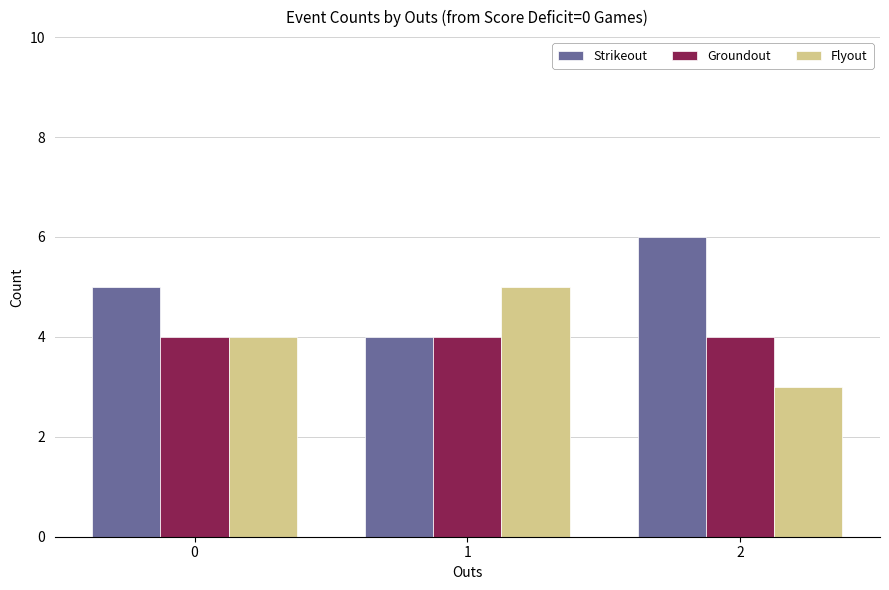

Are the bars horizontal?

No